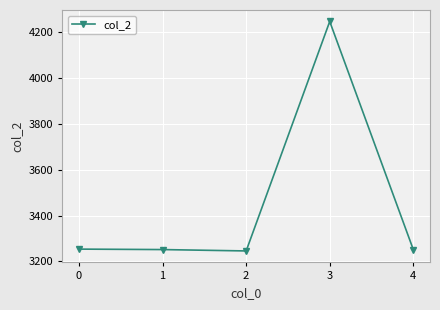

What is the value of the 2nd point from the left?

3252